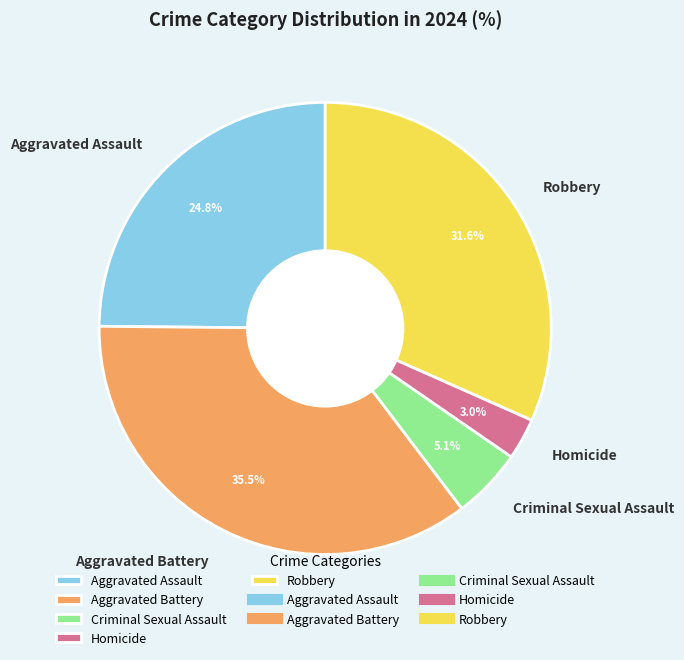

Is it true that Aggravated Assault is 30% of the pie?

False